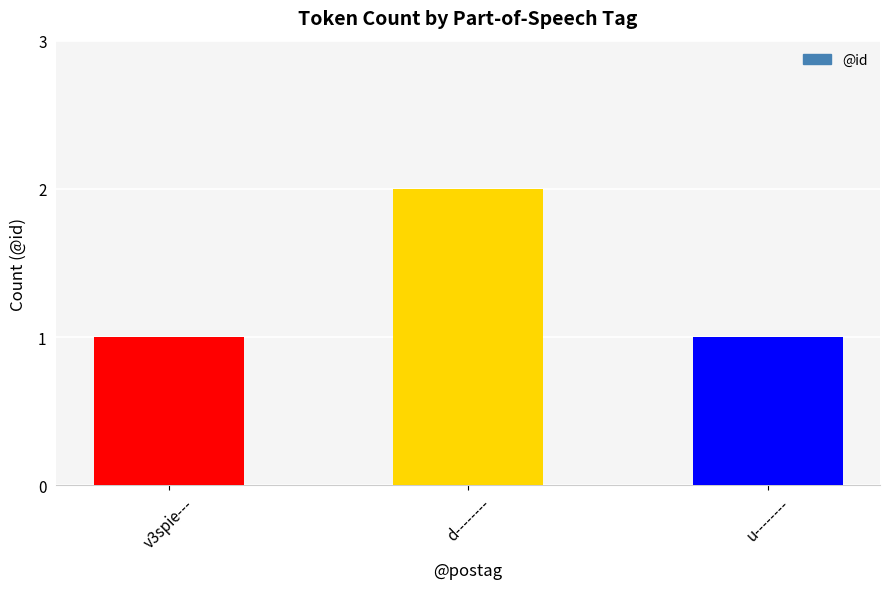

Which has a higher value, u-------- or d--------?

d--------